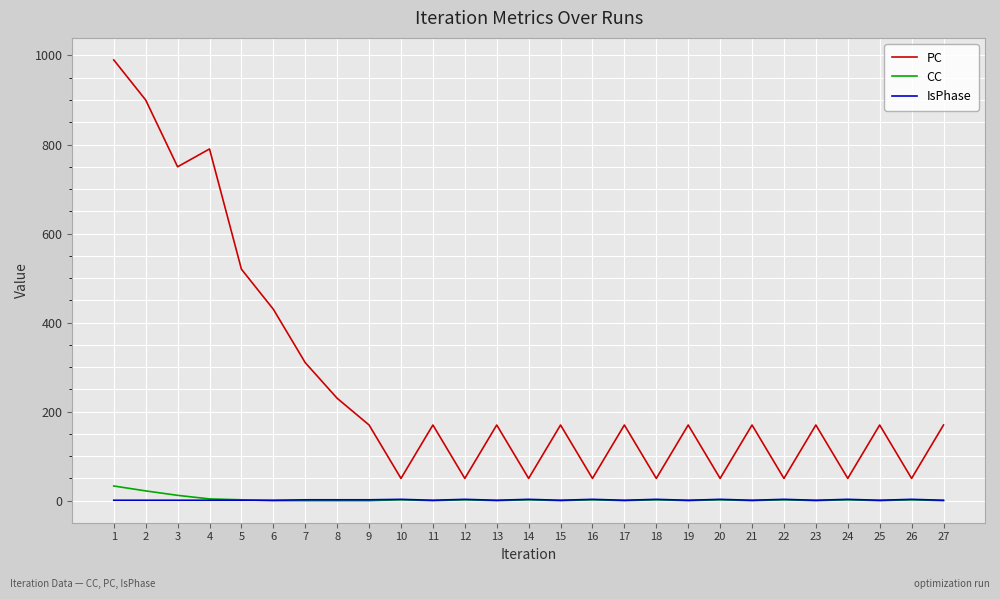

Is this an area chart (filled region under the line)?

No